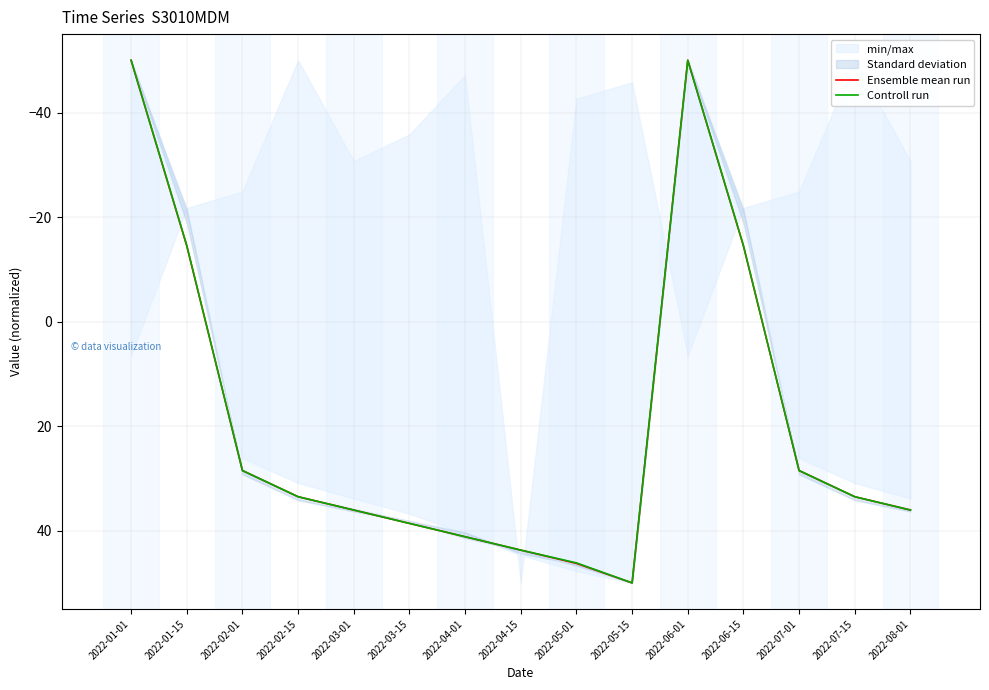

What is the maximum value for Controll run?

50.0